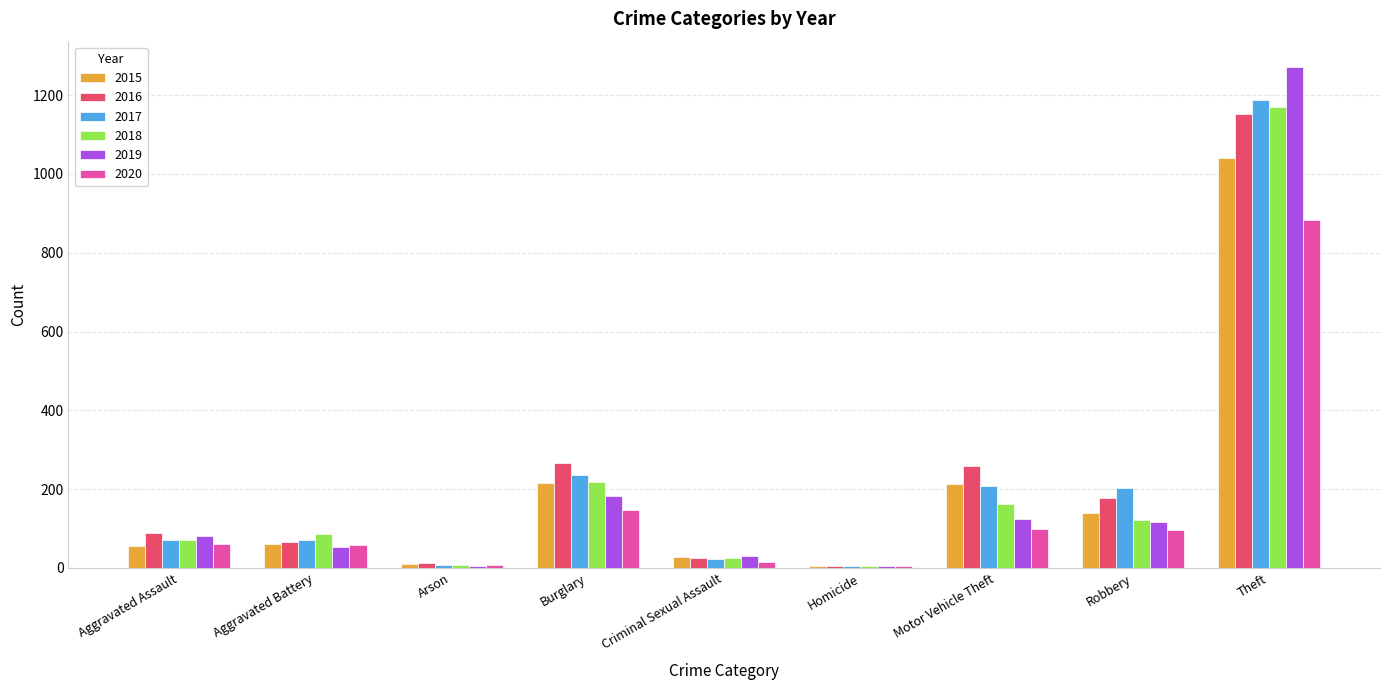

Count the number of categories in the chart.

9